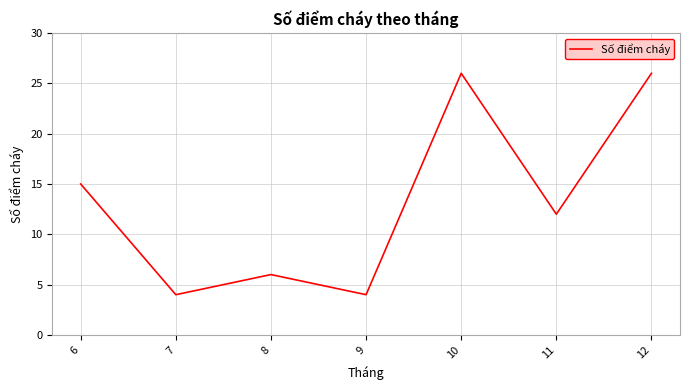

What is the minimum value shown in the chart?

4